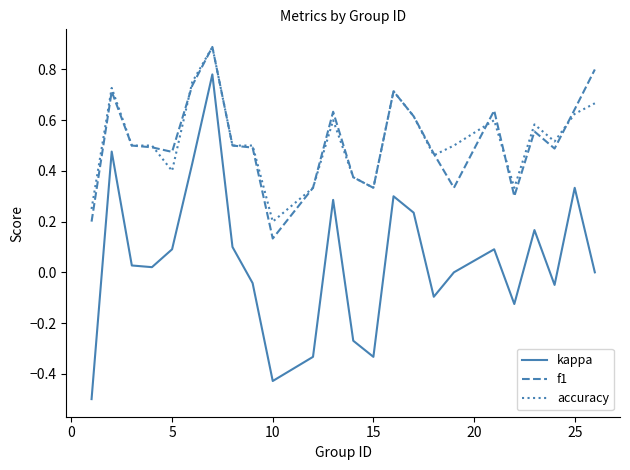

What is the minimum value shown in the chart?

-0.5